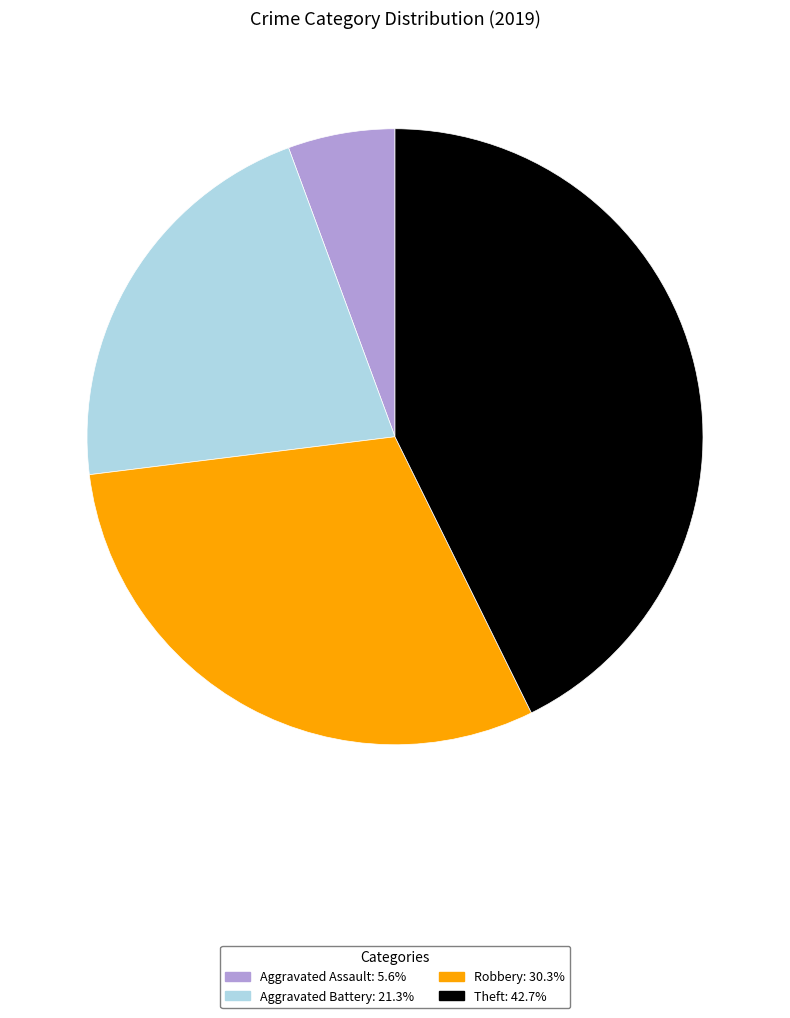

Is Aggravated Assault the majority of the pie?

No